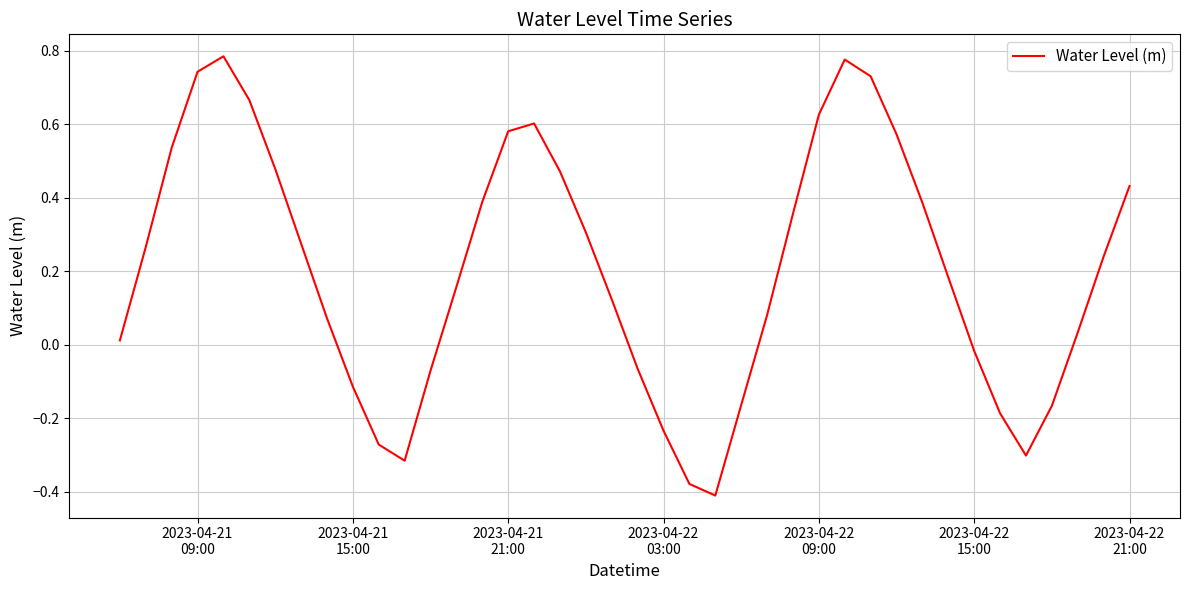

How many lines are shown in the chart?

1